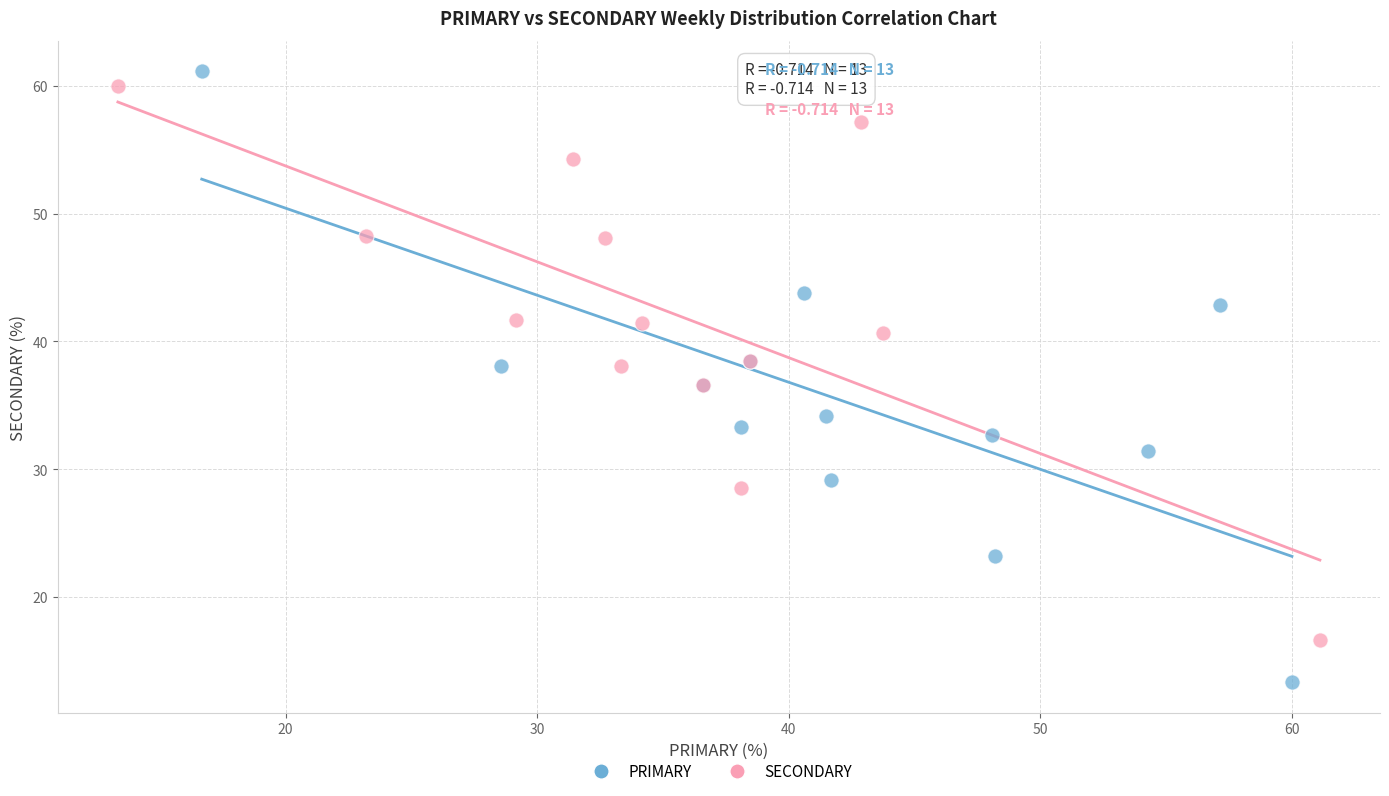

Which series has the largest Y range (max minus min)?

PRIMARY